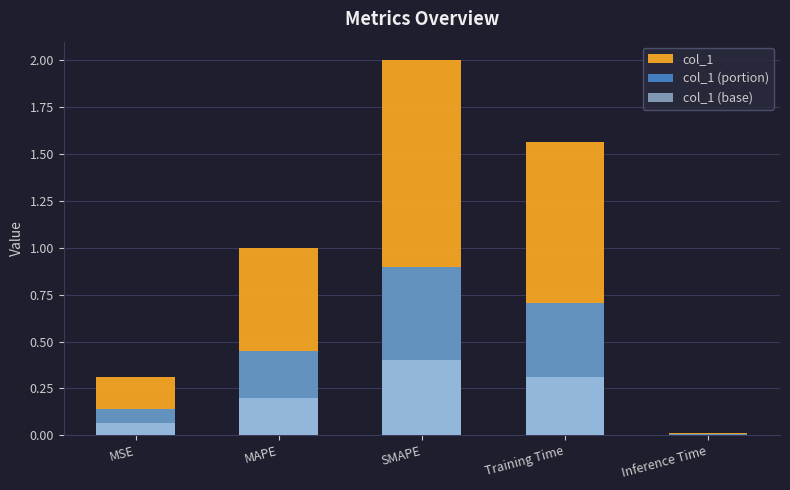

Between Inference Time and MSE, which is larger?

MSE